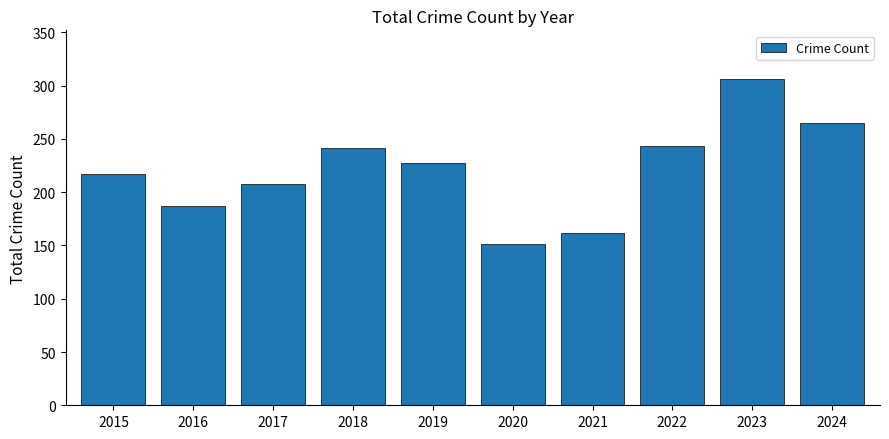

What is the smallest value displayed?

151